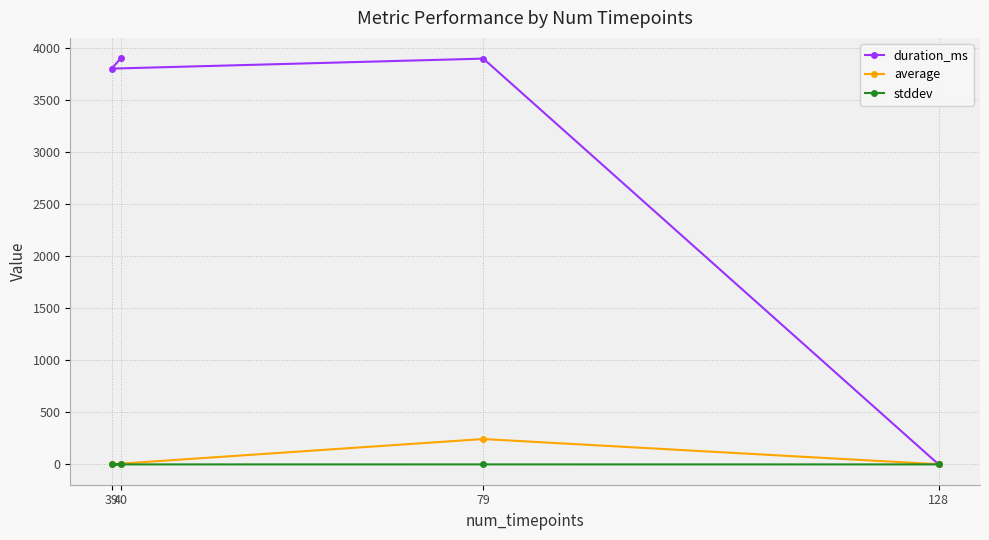

What is the average value of the average series?

62.1